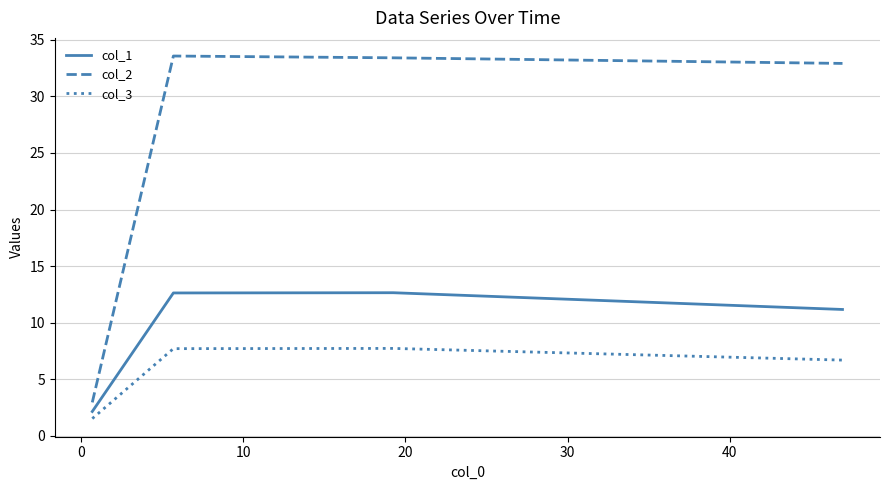

What is the minimum value shown in the chart?

1.5